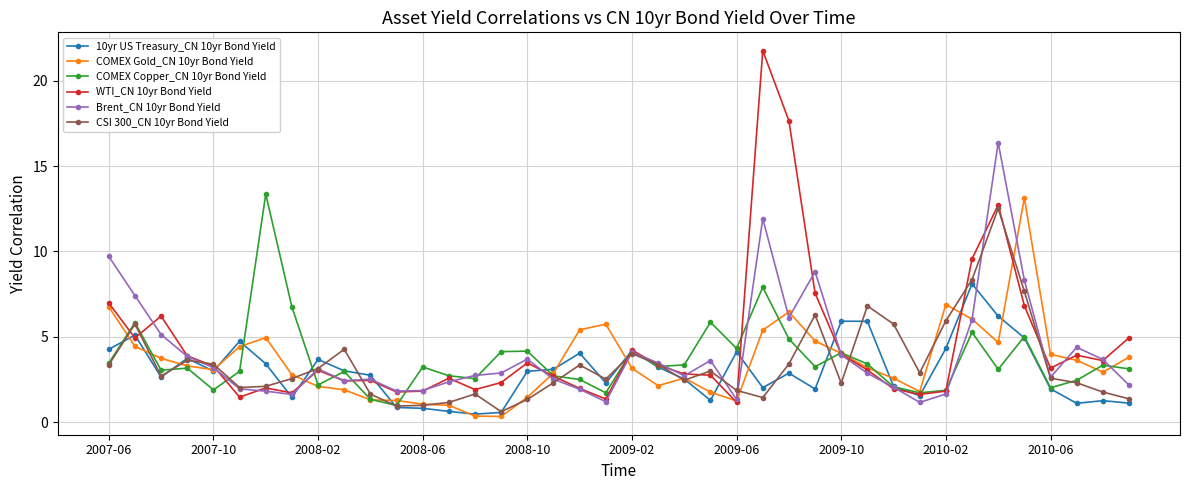

What is the value of the WTI_CN 10yr Bond Yield point at the 8th from the left?

1.7